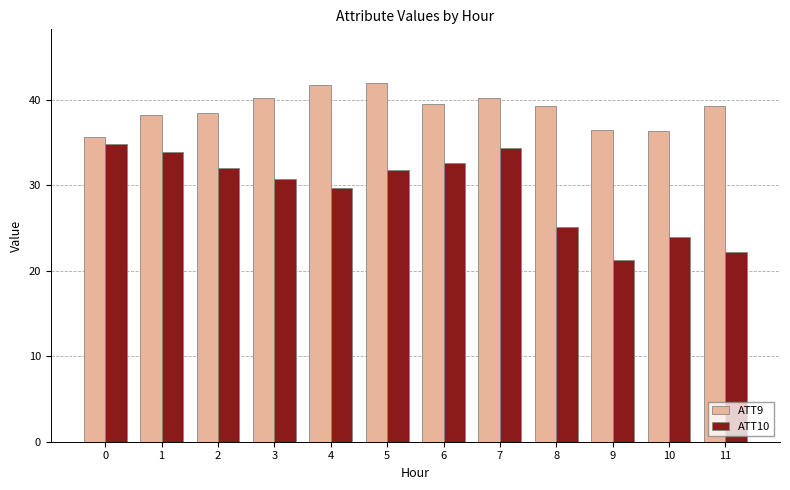

What is the value of the ATT9 bar at the 9th from the left?

39.3